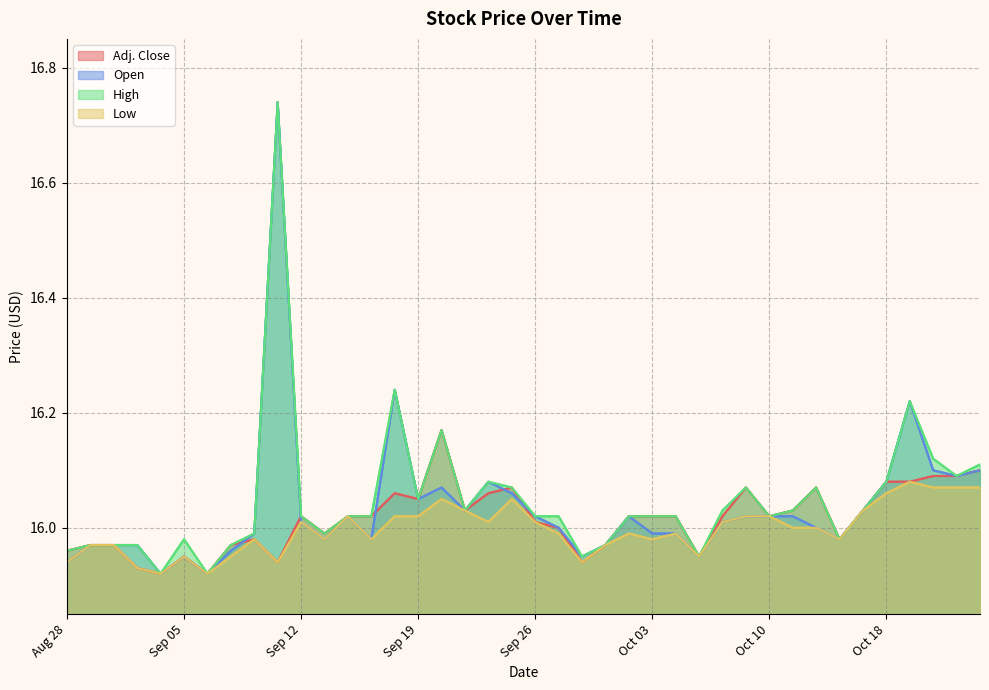

List the series in order of their peak value, highest first.

Open, High, Adj. Close, Low